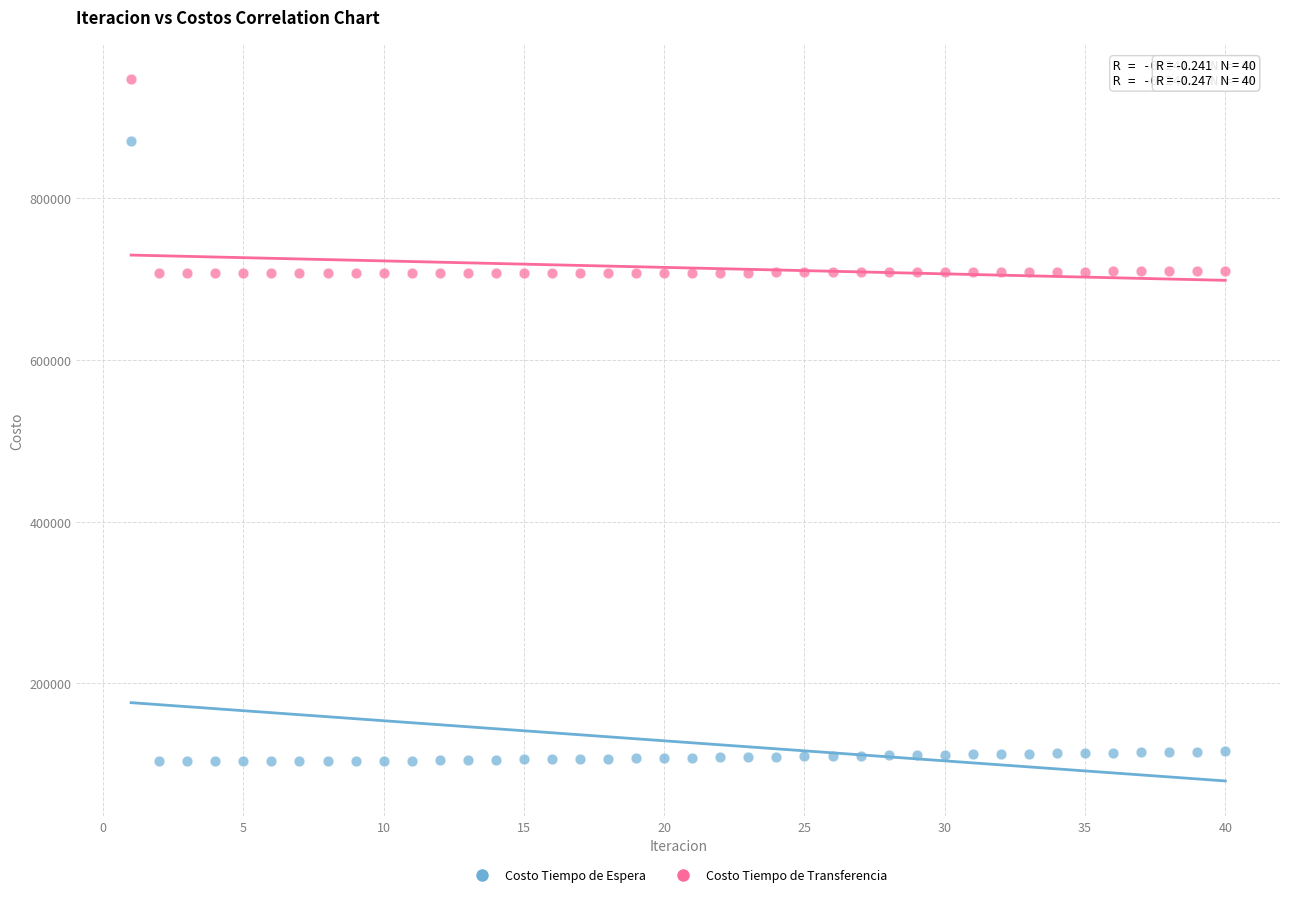

Which series has the widest spread of Y values?

Costo Tiempo de Espera